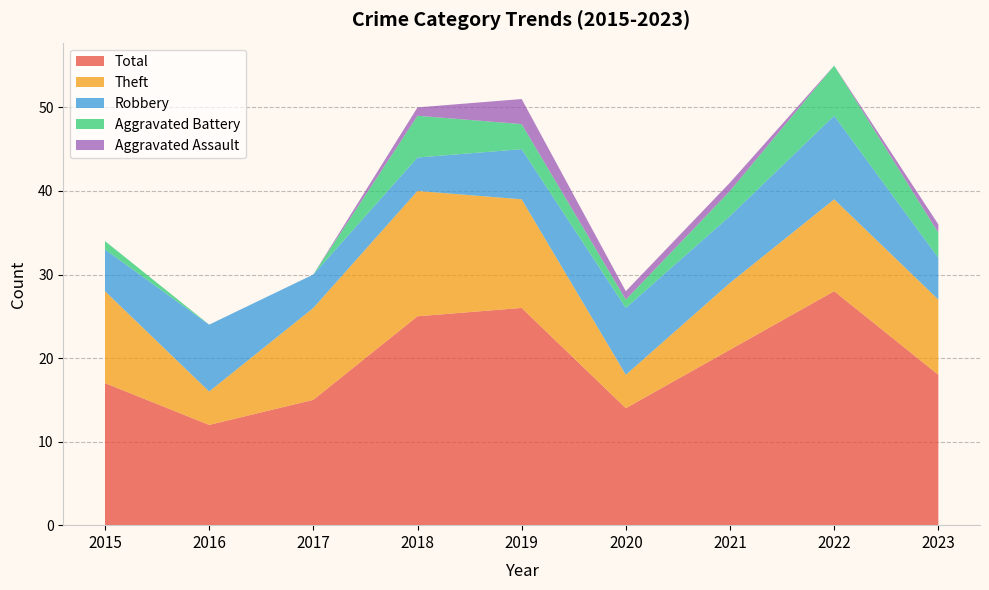

Reading left to right, what are all the values shown in this chart?

Robbery: 2015=5	2016=8	2017=4	2018=4	2019=6	2020=8	2021=8	2022=10	2023=5
Theft: 2015=11	2016=4	2017=11	2018=15	2019=13	2020=4	2021=8	2022=11	2023=9
Aggravated Battery: 2015=1	2016=0	2017=0	2018=5	2019=3	2020=1	2021=3	2022=6	2023=3
Aggravated Assault: 2015=0	2016=0	2017=0	2018=1	2019=3	2020=1	2021=1	2022=0	2023=1
Total: 2015=17	2016=12	2017=15	2018=25	2019=26	2020=14	2021=21	2022=28	2023=18